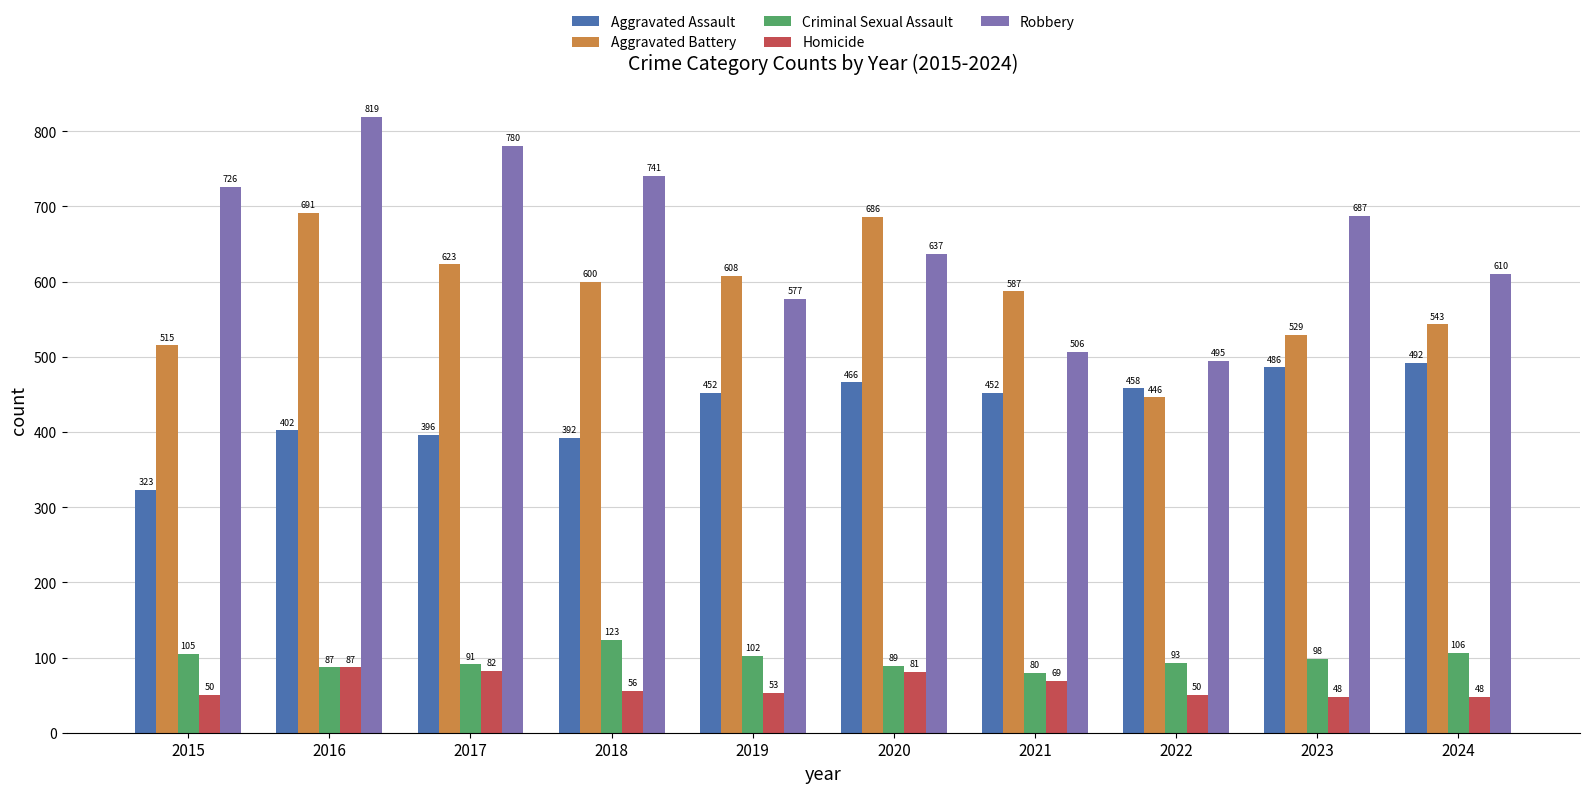

Reading left to right, extract all data points from this chart.

Aggravated Assault: 2015=323	2016=402	2017=396	2018=392	2019=452	2020=466	2021=452	2022=458	2023=486	2024=492
Aggravated Battery: 2015=515	2016=691	2017=623	2018=600	2019=608	2020=686	2021=587	2022=446	2023=529	2024=543
Criminal Sexual Assault: 2015=105	2016=87	2017=91	2018=123	2019=102	2020=89	2021=80	2022=93	2023=98	2024=106
Homicide: 2015=50	2016=87	2017=82	2018=56	2019=53	2020=81	2021=69	2022=50	2023=48	2024=48
Robbery: 2015=726	2016=819	2017=780	2018=741	2019=577	2020=637	2021=506	2022=495	2023=687	2024=610